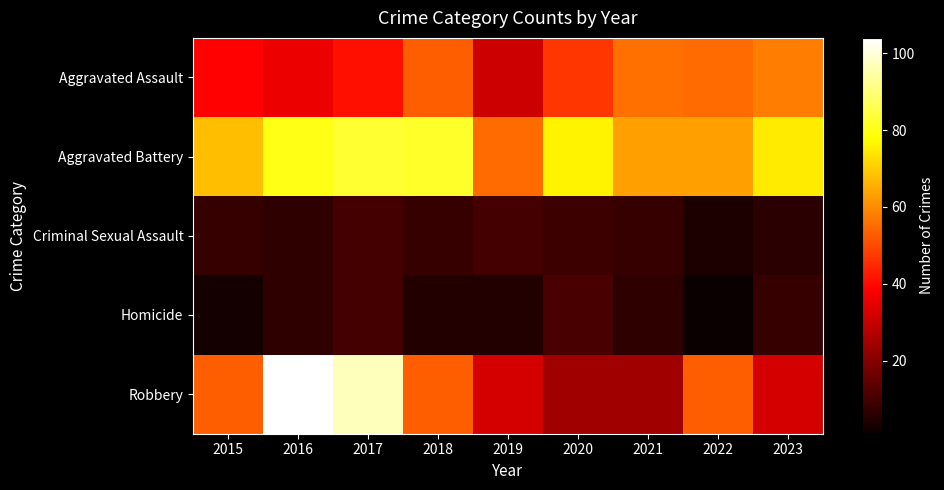

Which label corresponds to the largest value in the chart?

2016